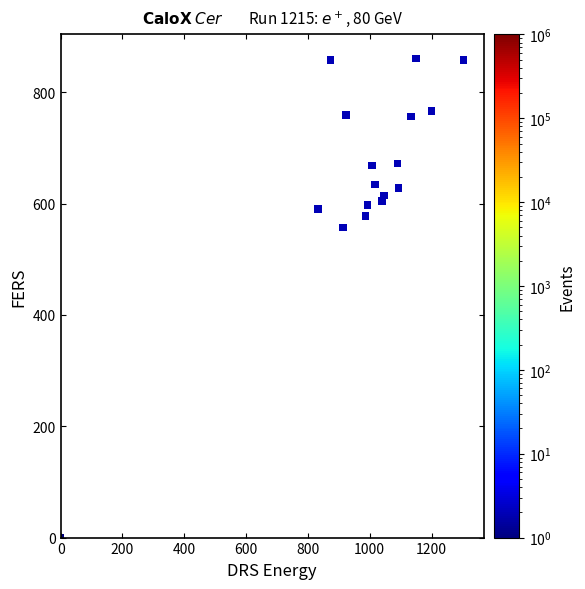

What Y value in the scatter plot is closest to 430?

556.9